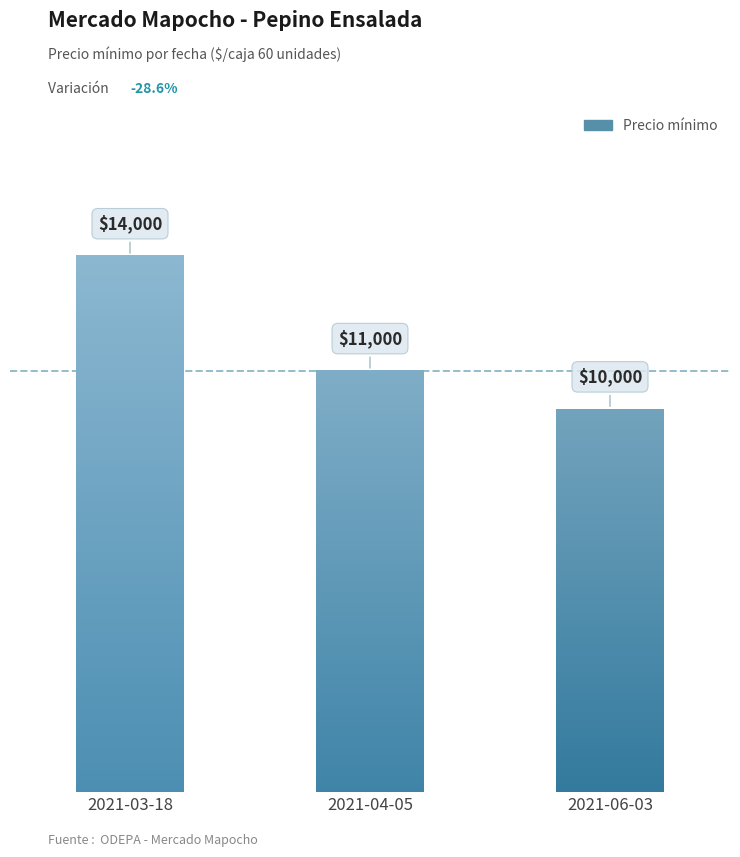

Reading left to right, transcribe all the data shown in this chart.

2021-03-18=14000	2021-04-05=11000	2021-06-03=10000